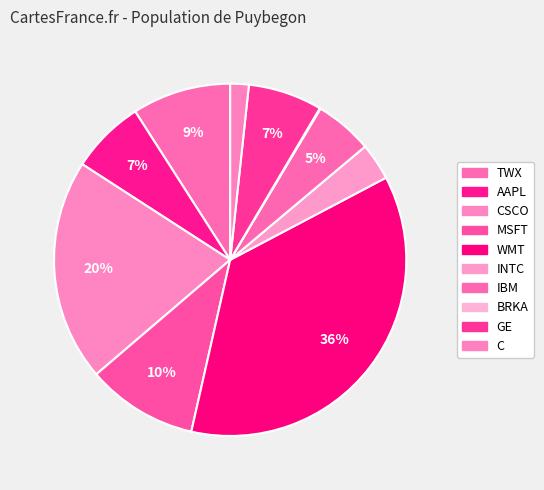

What percentage is the WMT slice, to the nearest percent?

36%